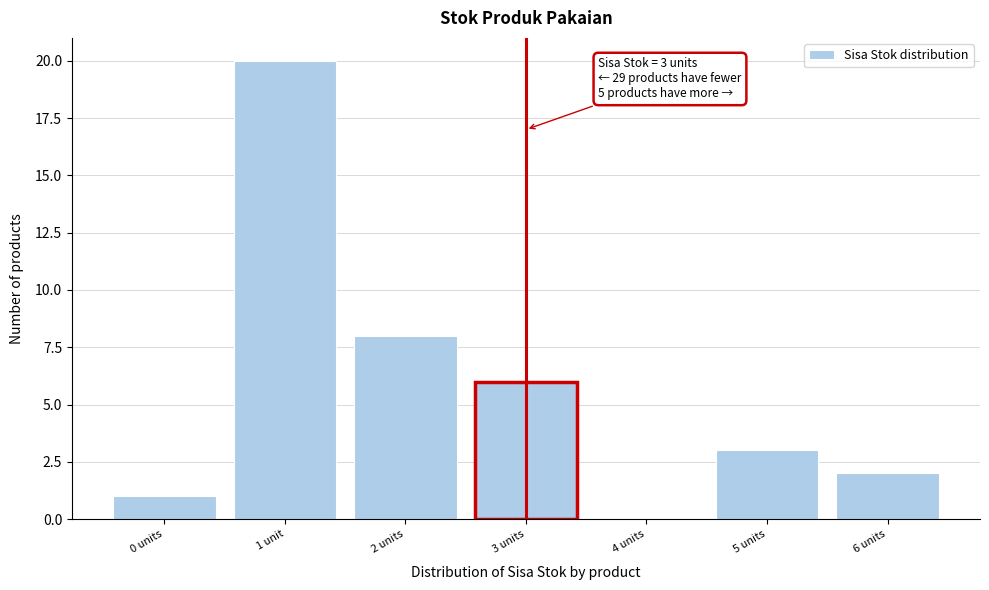

Reading right to left, transcribe all the data shown in this chart.

6 units=2	5 units=3	4 units=0	3 units=6	2 units=8	1 unit=20	0 units=1